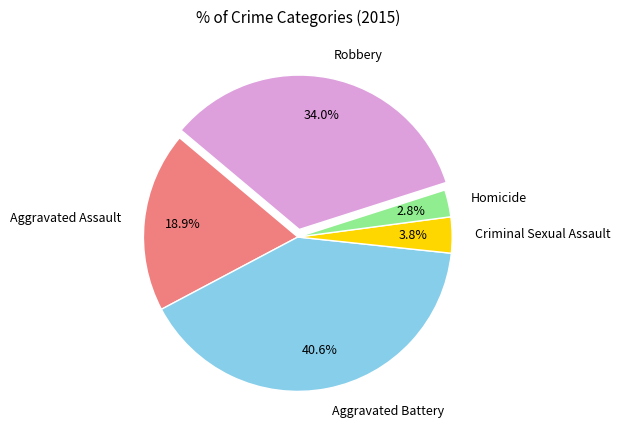

How many segments does this pie chart have?

5